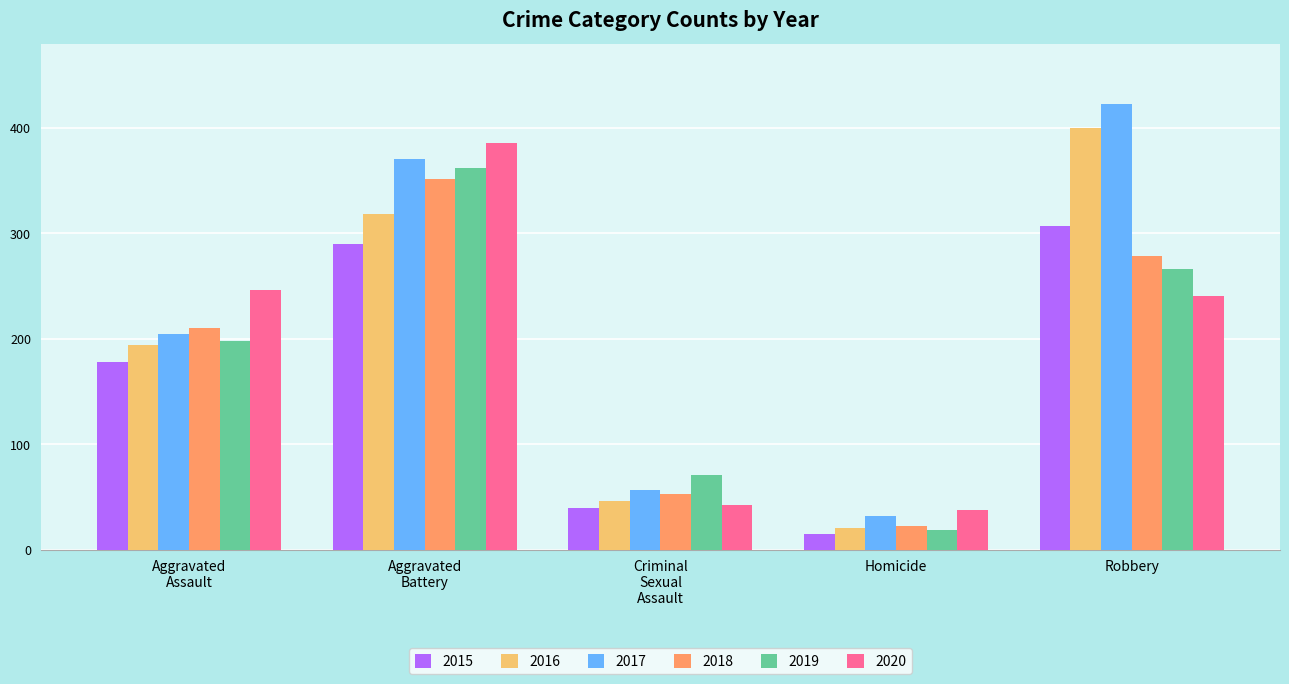

Reading left to right, transcribe all the data shown in this chart.

2015: 178	290	40	15	307
2016: 194	318	46	21	400
2017: 205	371	57	32	423
2018: 210	352	53	23	279
2019: 198	362	71	19	266
2020: 246	386	43	38	241